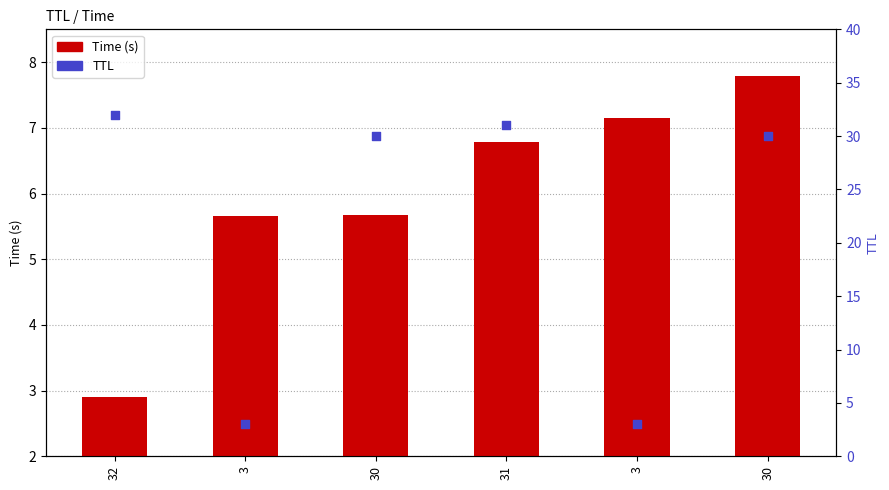

Which series has the largest total across all categories?

TTL